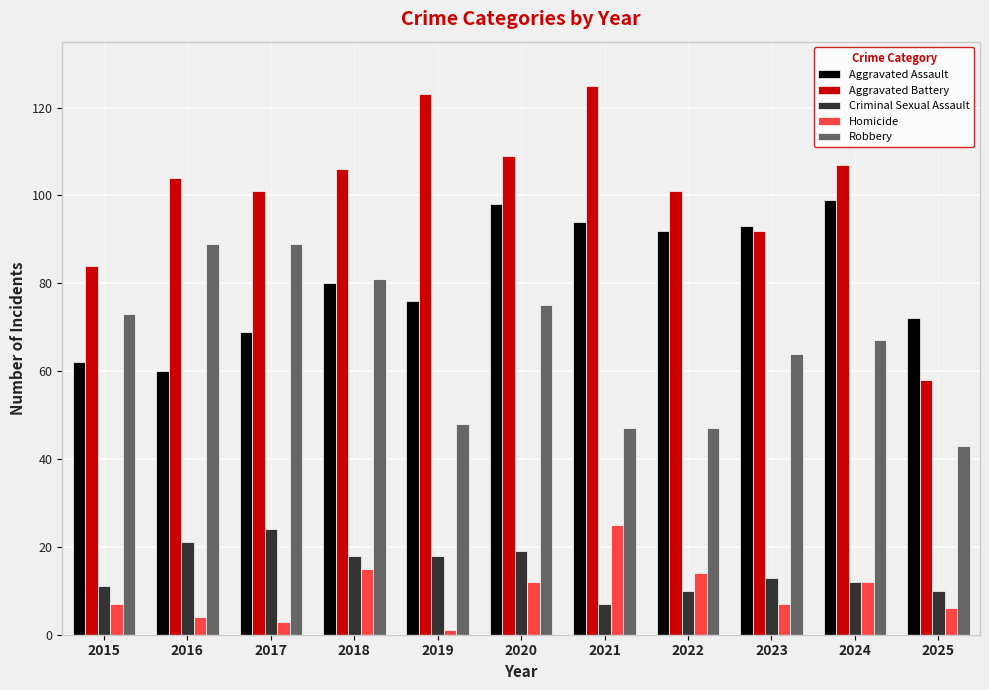

Between 2015 and 2024, which series saw the biggest shift?

Aggravated Assault